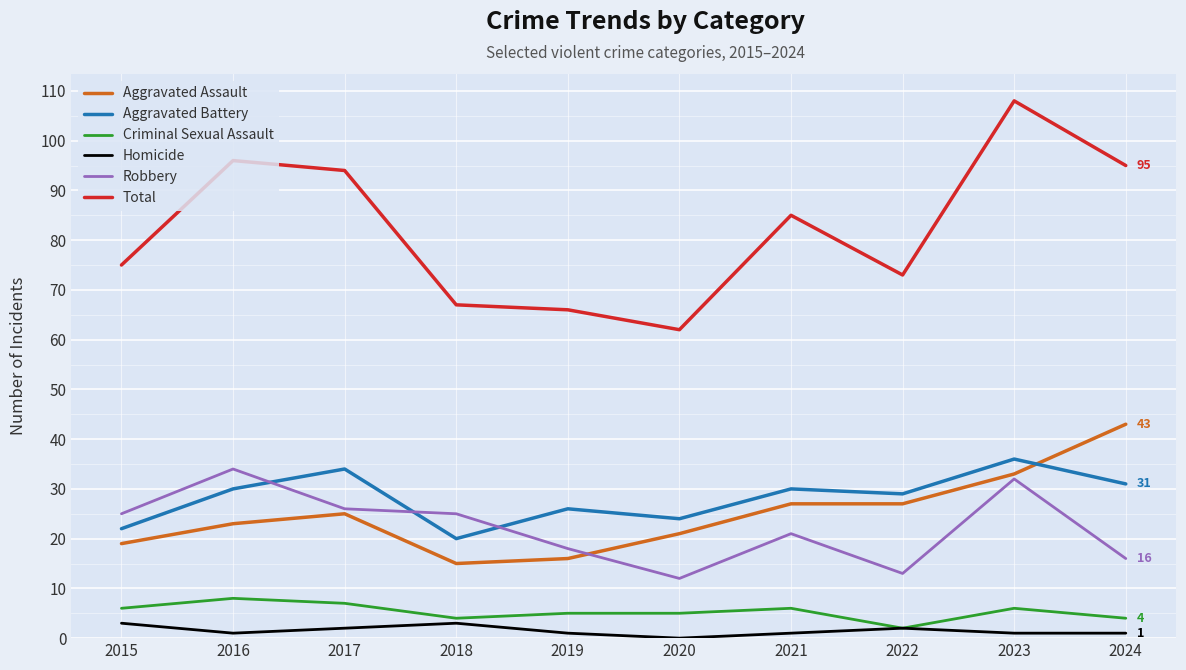

True or false: Homicide and Aggravated Battery intersect in this chart.

False